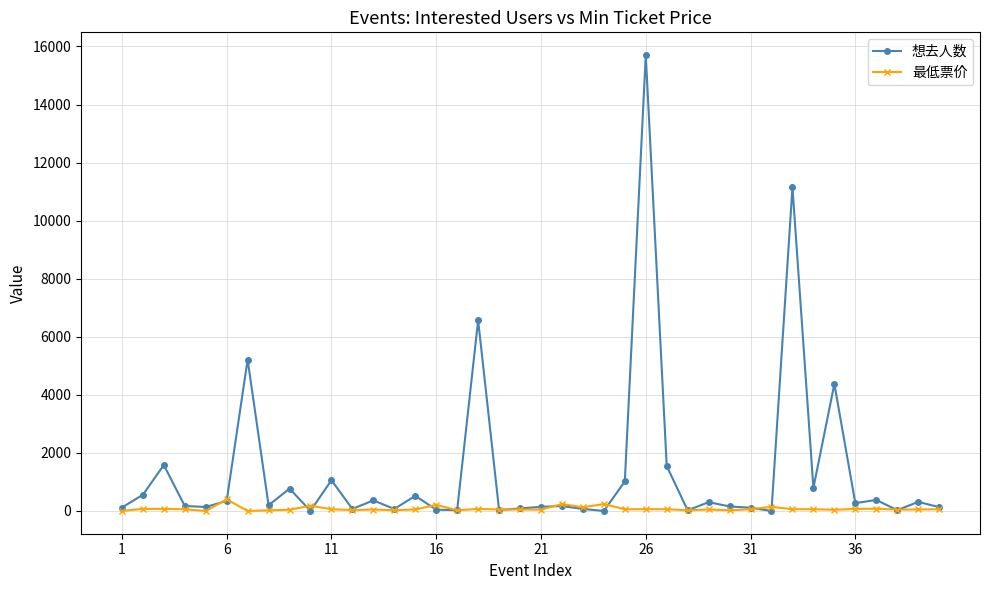

Rank the series by their maximum value, from lowest to highest.

最低票价, 想去人数